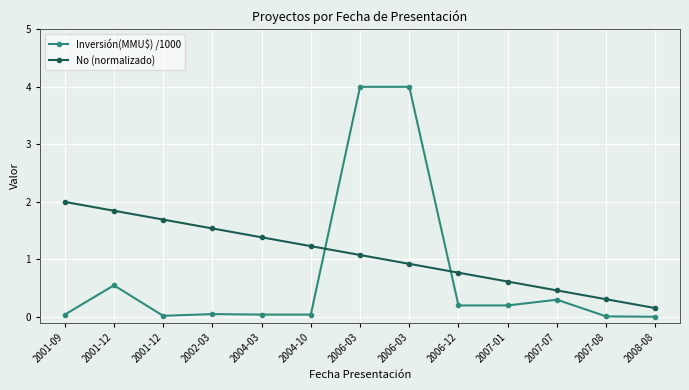

Is it true that Inversión(MMU$) /1000 equals 0.0 at 2007-08?

True